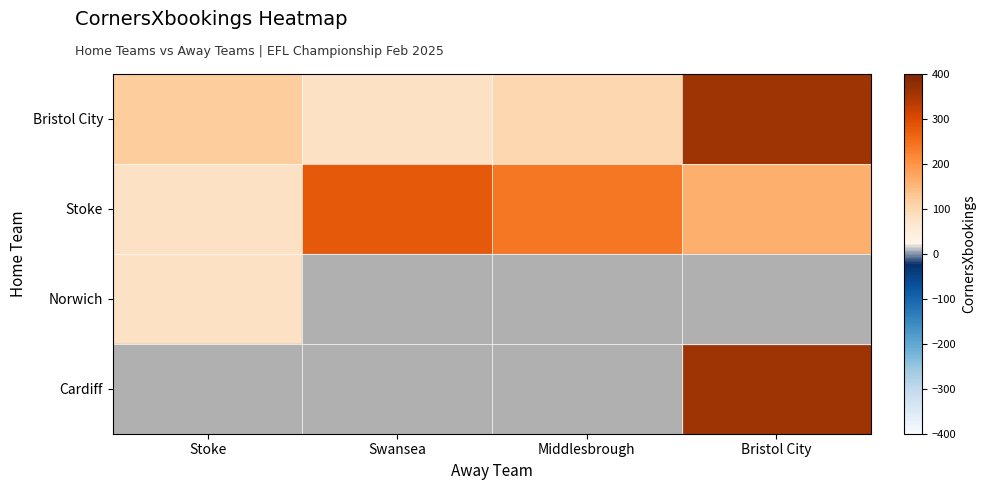

Between Swansea and Stoke, which is larger?

Stoke